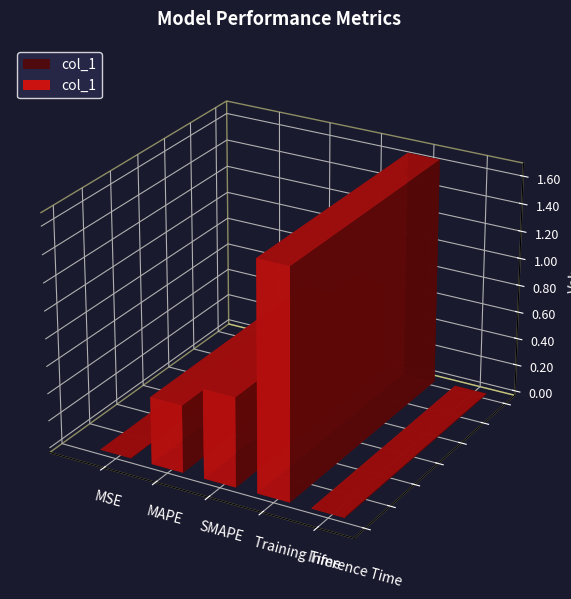

How many bars are there in total?

5